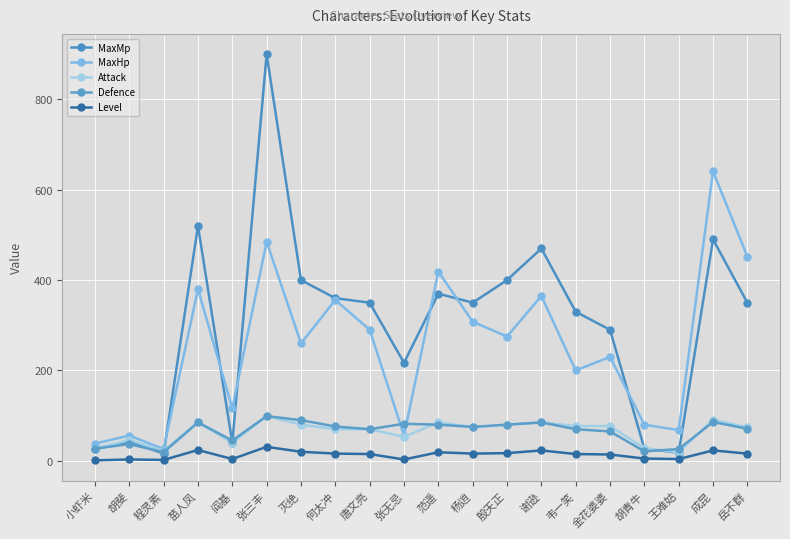

At how many categories does at least one series exceed 126?

14